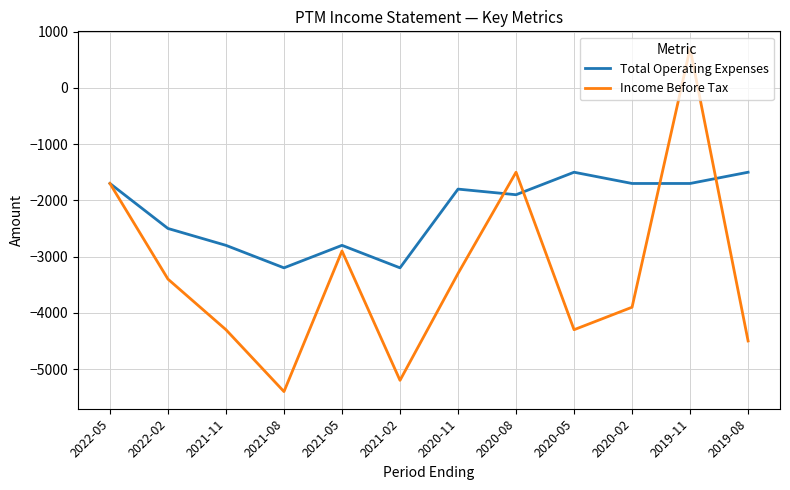

At which category does Total Operating Expenses reach its first local valley?

2021-08